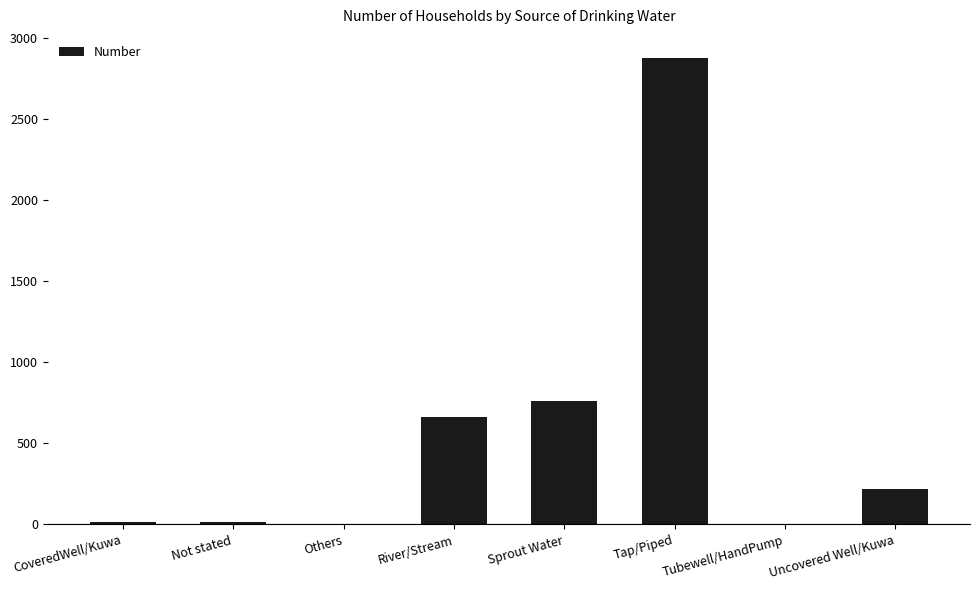

The value at River/Stream is 664. True or false?

True